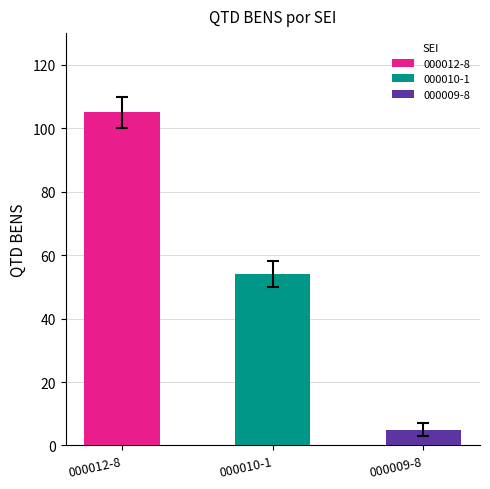

Rank the categories by value from lowest to highest.

8.2024.4682/000009-8, 8.2024.4682/000010-1, 8.2024.4682/000012-8